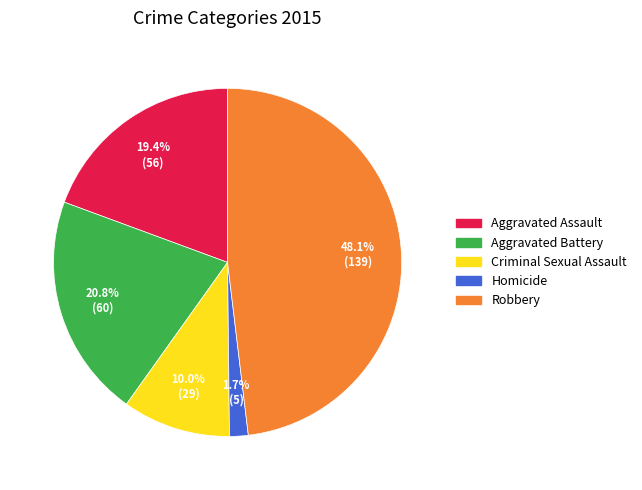

Is the sum of Homicide and Criminal Sexual Assault greater than half?

No